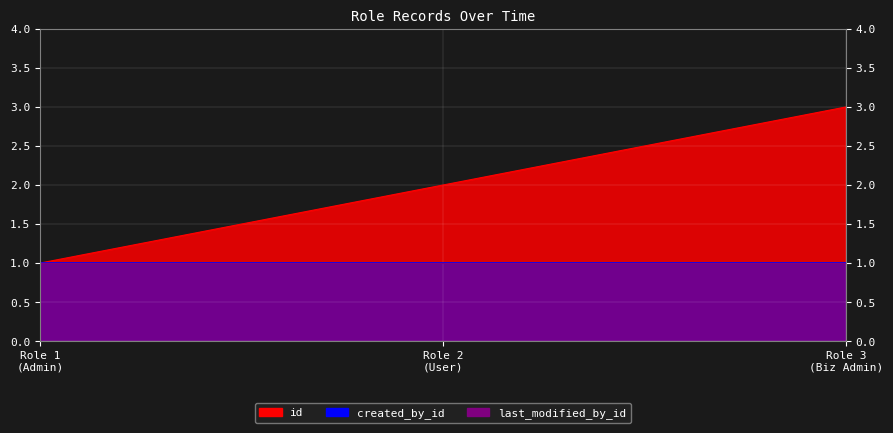

Does the chart display data point markers on the line(s)?

No